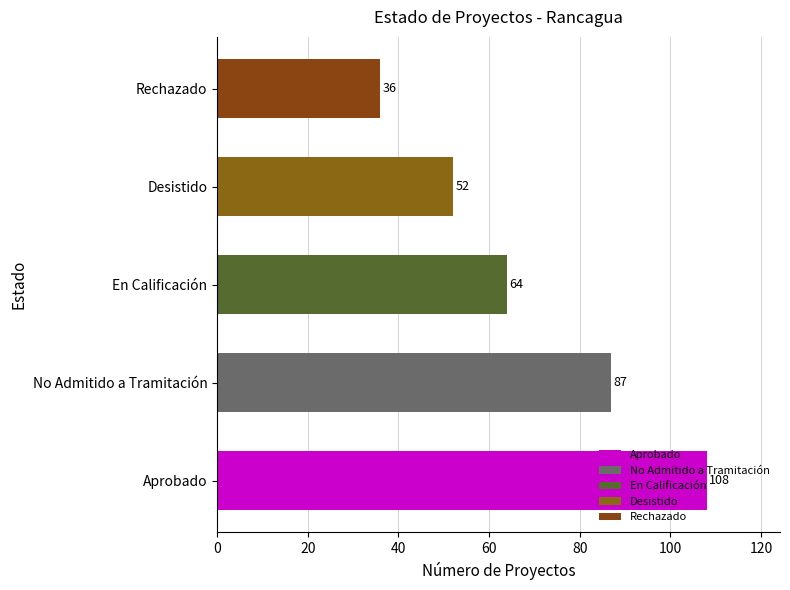

Between En Calificación and Desistido, which is larger?

En Calificación